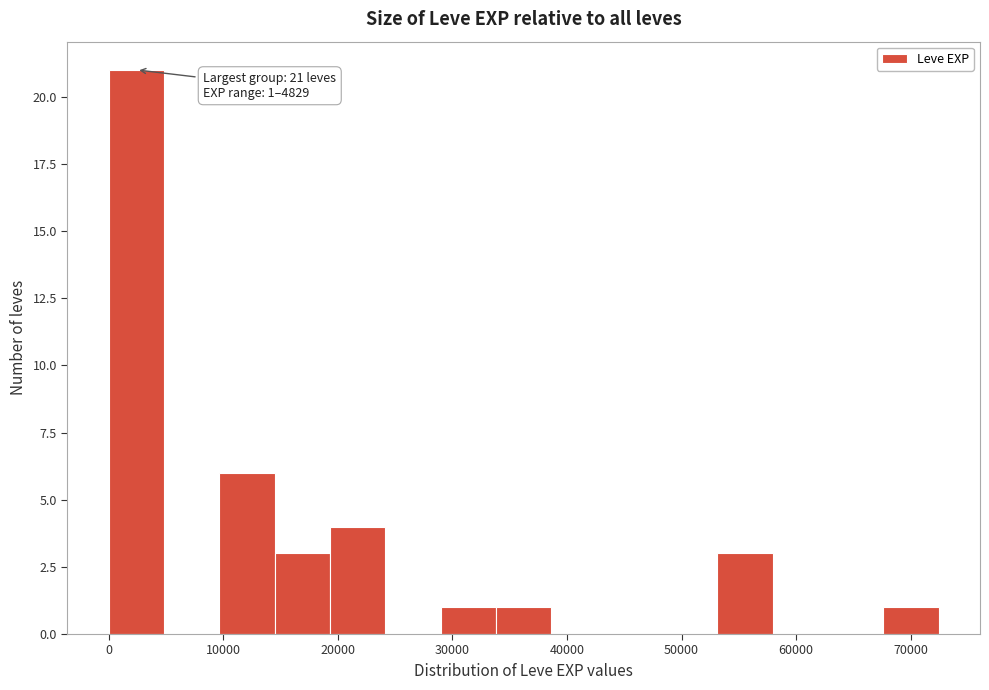

Which range on the x-axis has the tallest bar?

0 to 5000